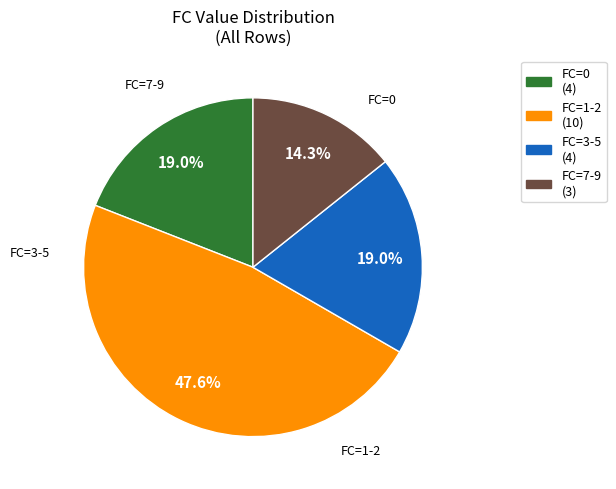

Is there a majority slice in this chart?

No